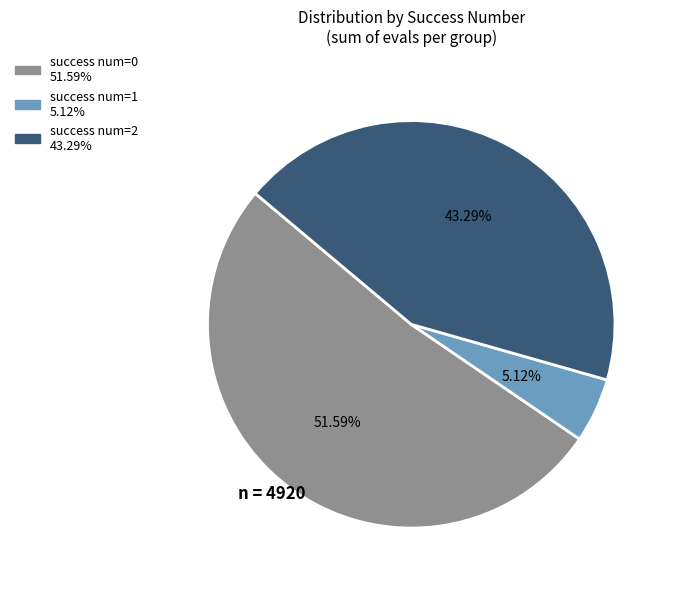

Does any single category account for the majority?

Yes